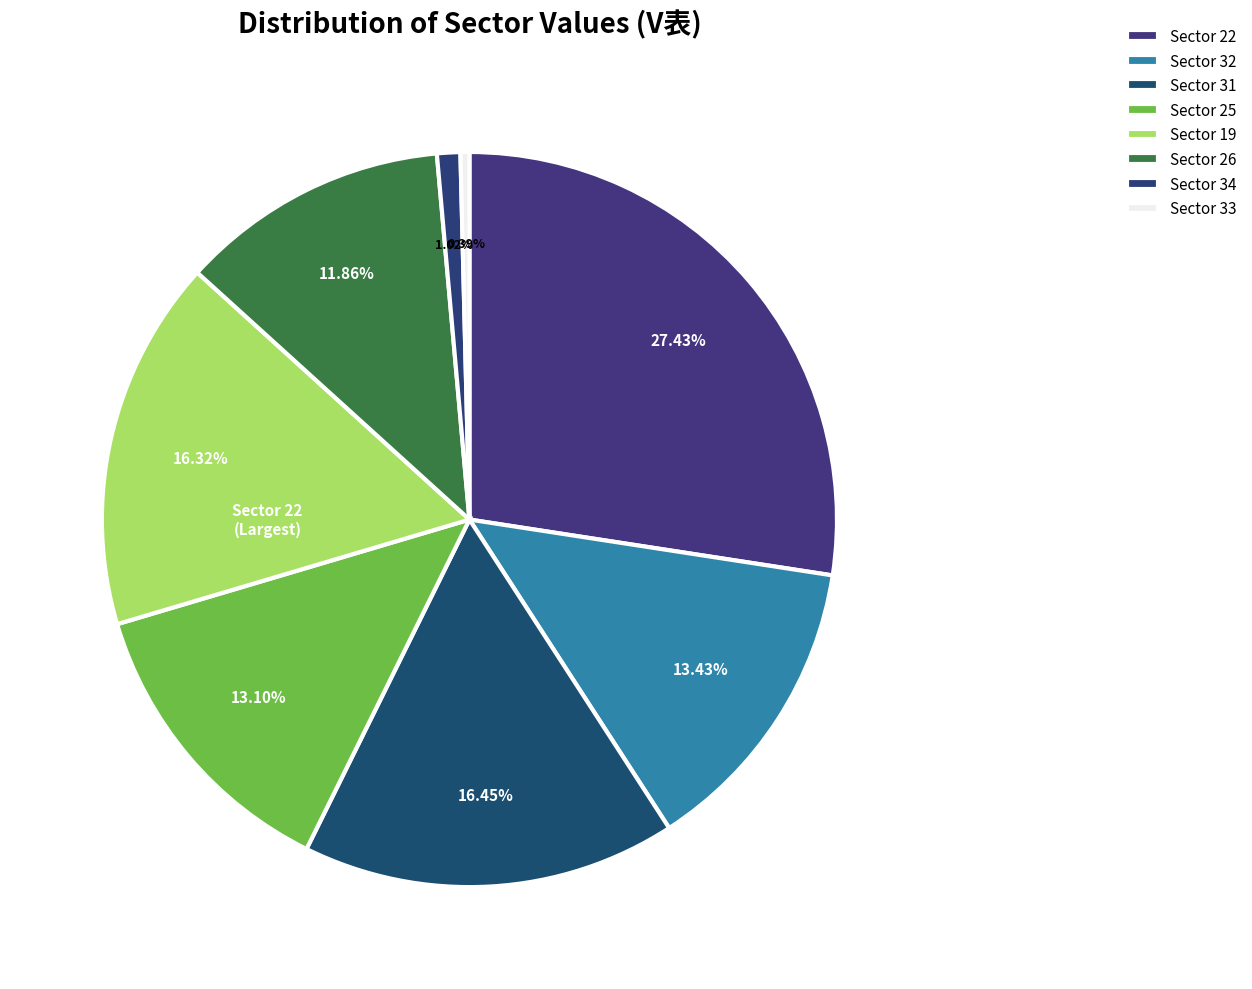

Count the number of slices in the pie.

8